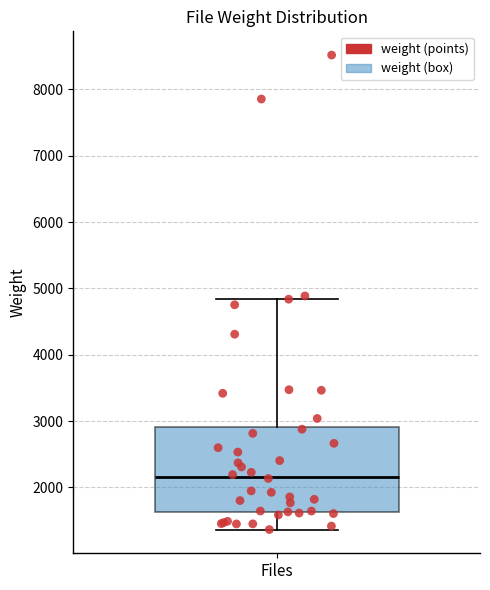

Read this box plot against the y-axis: the position of the median line, the range covered by the box, and the ends of both whiskers. The values are not printed on the chart, so give them approximately, as read against the axis.

median 2200, box 1600 to 2900, whiskers 1400 to 4800